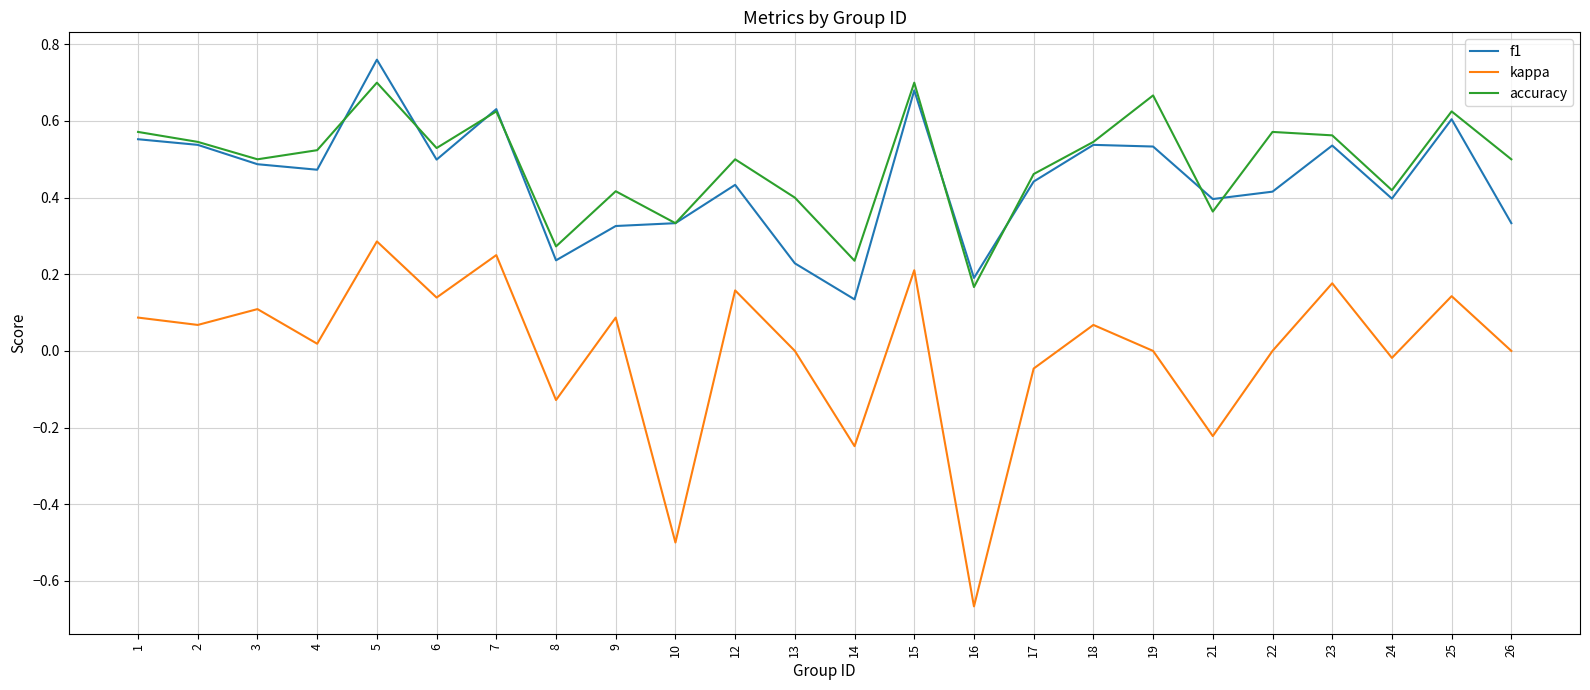

Which category has the lowest value across all series?

16